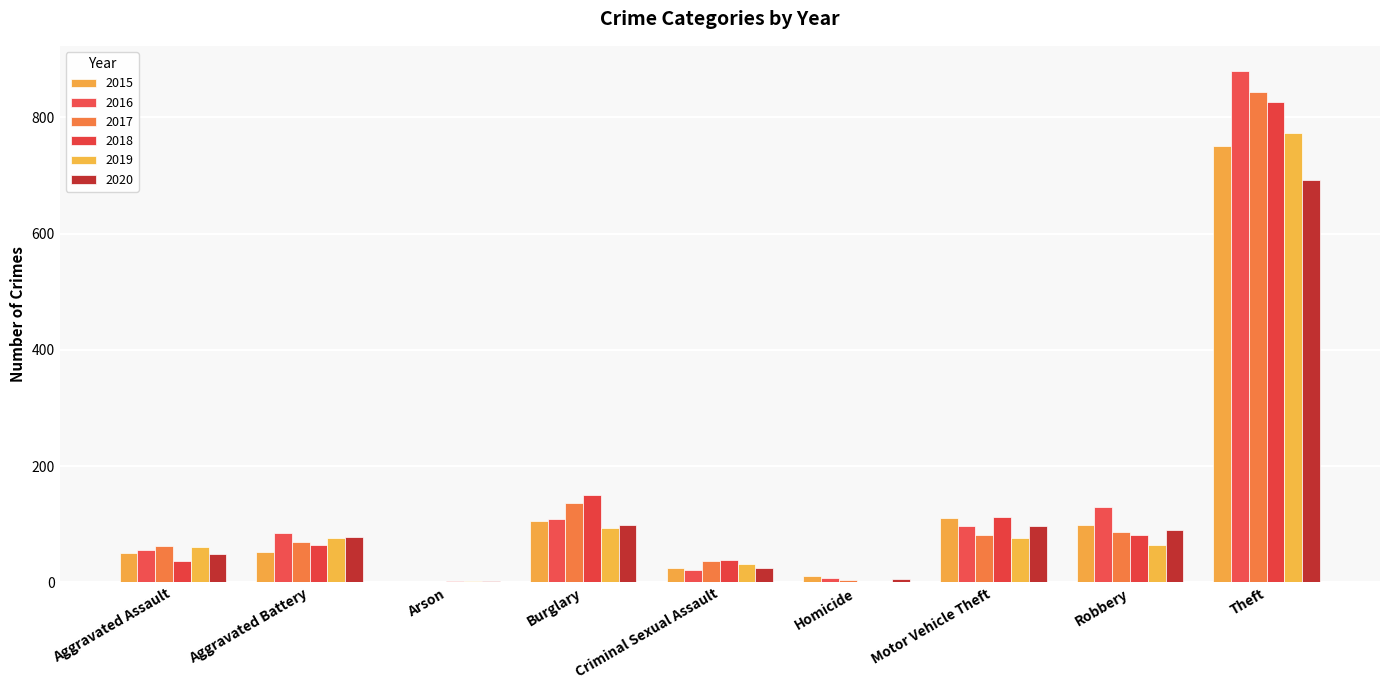

What are all the series names shown in the legend?

2015, 2016, 2017, 2018, 2019, 2020